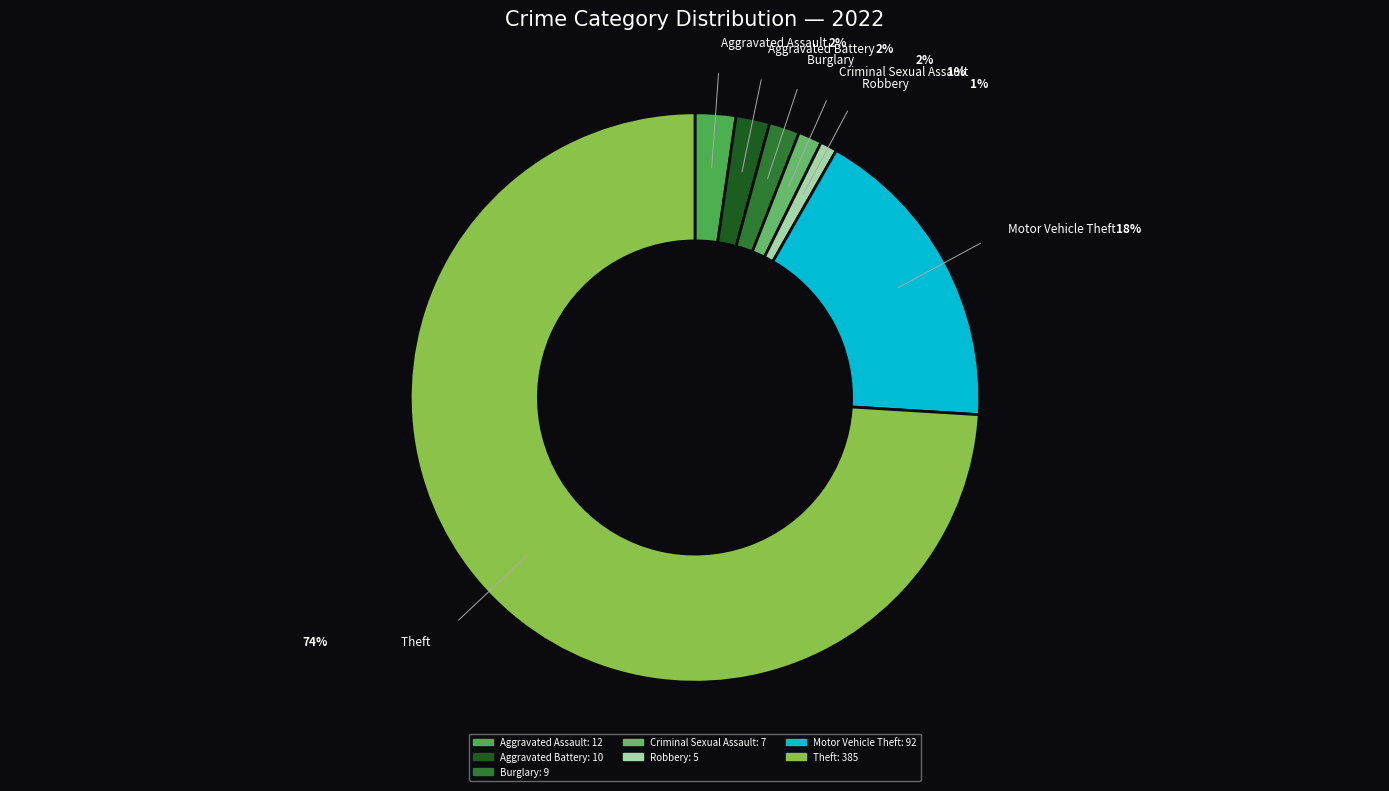

Which category accounts for the majority?

Theft